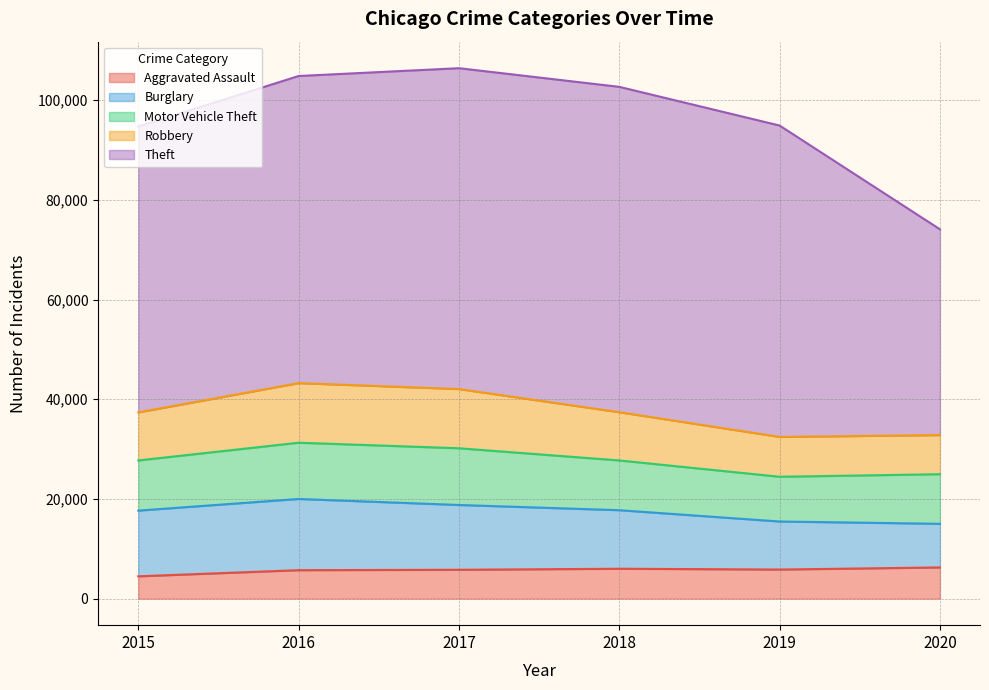

What is the sum of the Robbery values at 2016 and 2019?

19954